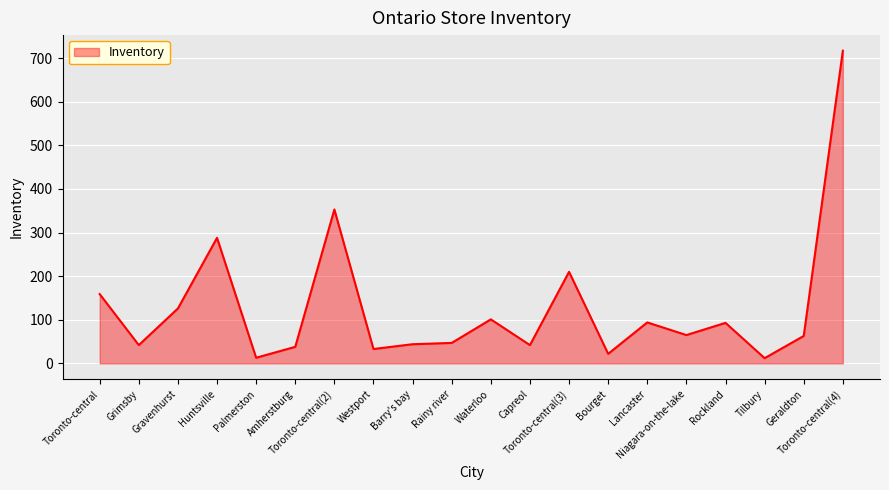

What is the difference between the maximum and minimum values?

705